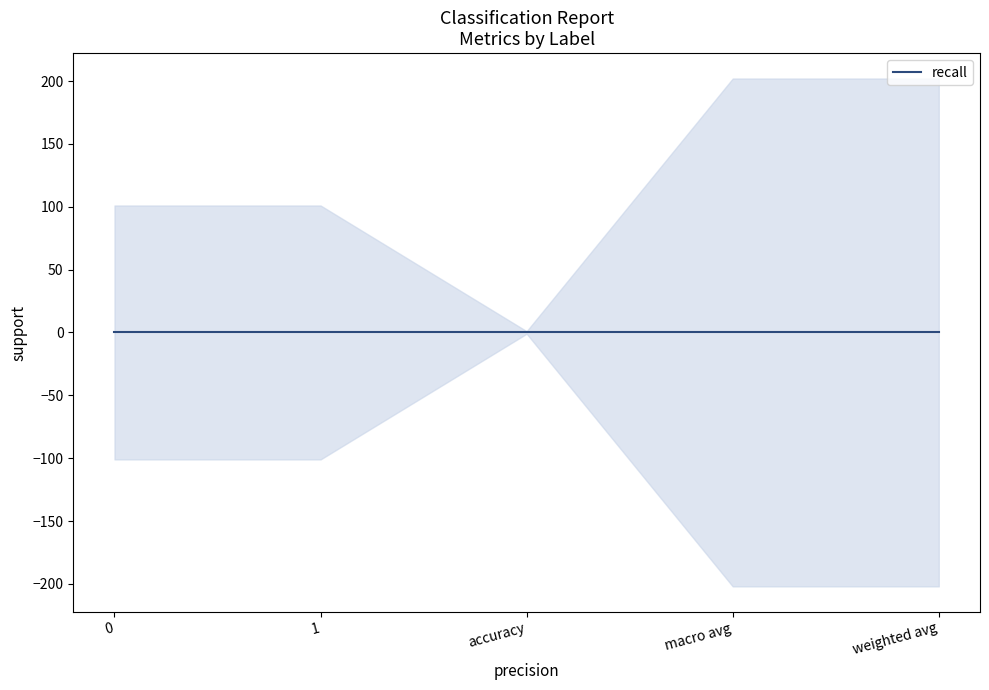

True or false: f1-score and recall cross at least once.

False